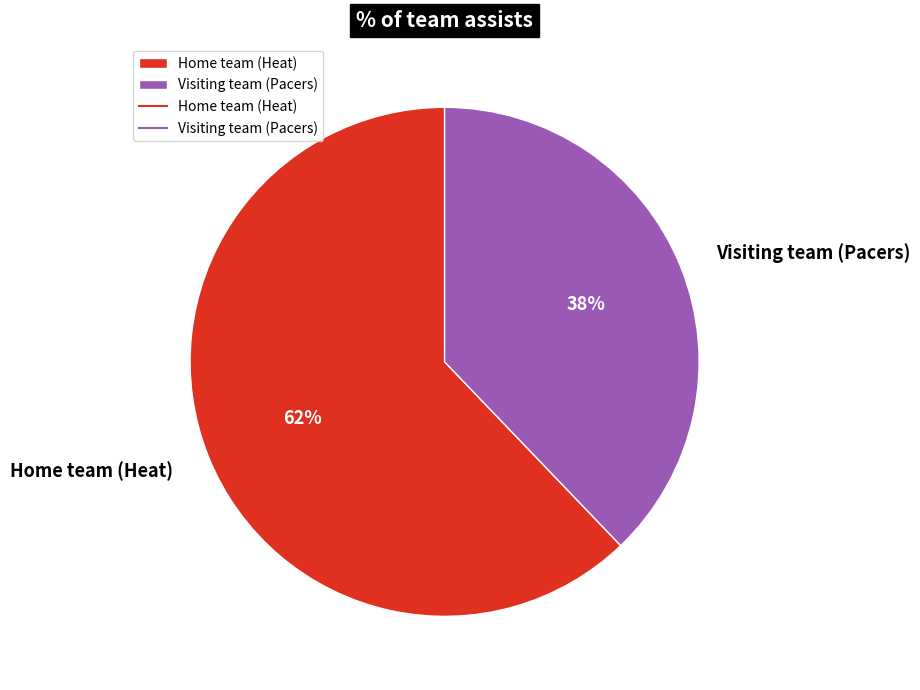

Do Home team (Heat) and Visiting team (Pacers) together represent more than half of the pie?

Yes